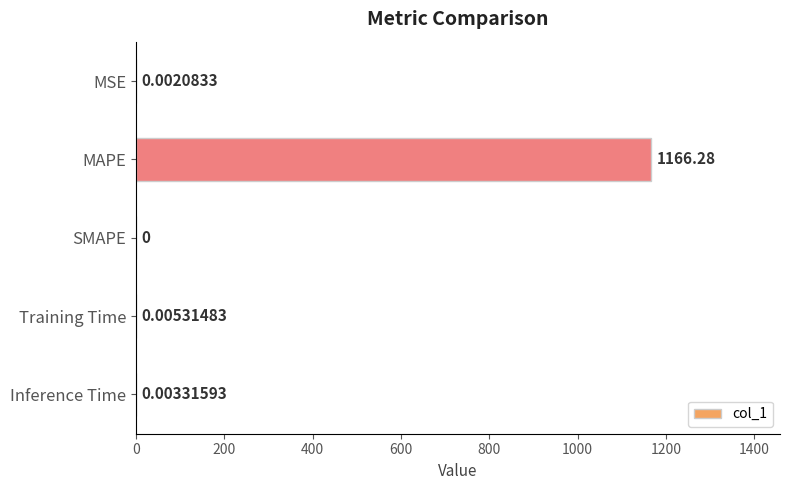

Which label corresponds to the largest value in the chart?

MAPE